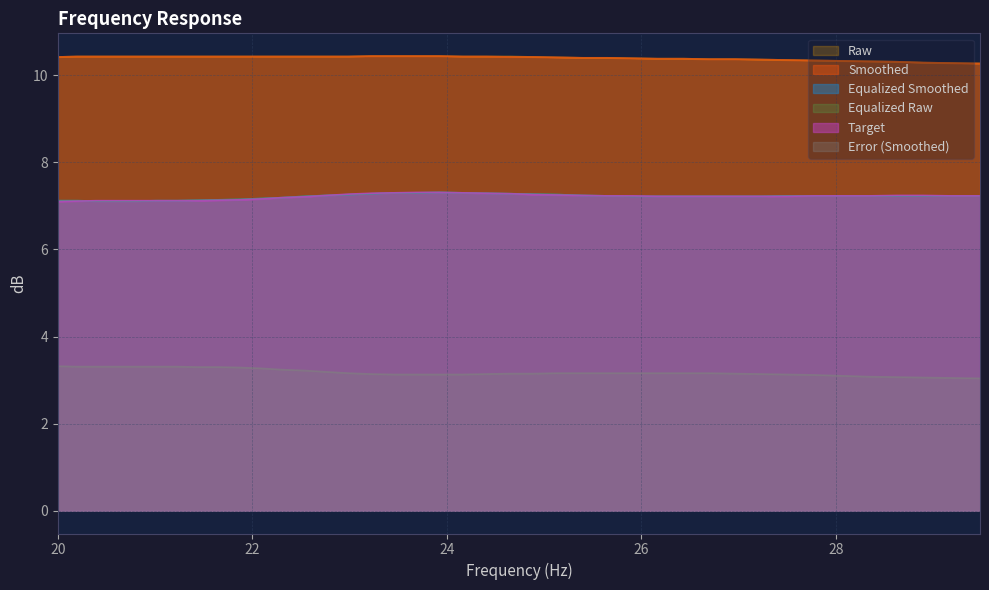

Reading left to right, extract all data points from this chart.

raw: 20.0=10.4	20.2=10.4	20.4=10.4	20.61=10.4	20.81=10.4	21.02=10.4	21.23=10.4	21.44=10.4	21.66=10.4	21.87=10.4	22.09=10.4	22.31=10.4	22.54=10.4	22.76=10.4	22.99=10.4	23.22=10.4	23.45=10.4	23.69=10.4	23.92=10.4	24.16=10.4	24.4=10.4	24.65=10.4	24.89=10.4	25.14=10.4	25.39=10.4	25.65=10.4	25.91=10.4	26.16=10.4	26.43=10.4	26.69=10.4	26.96=10.4	27.23=10.4	27.5=10.3	27.77=10.3	28.05=10.3	28.33=10.3	28.62=10.3	28.9=10.3	29.19=10.3	29.48=10.3
smoothed: 20.0=10.4	20.2=10.4	20.4=10.4	20.61=10.4	20.81=10.4	21.02=10.4	21.23=10.4	21.44=10.4	21.66=10.4	21.87=10.4	22.09=10.4	22.31=10.4	22.54=10.4	22.76=10.4	22.99=10.4	23.22=10.4	23.45=10.4	23.69=10.4	23.92=10.4	24.16=10.4	24.4=10.4	24.65=10.4	24.89=10.4	25.14=10.4	25.39=10.4	25.65=10.4	25.91=10.4	26.16=10.4	26.43=10.4	26.69=10.4	26.96=10.4	27.23=10.4	27.5=10.3	27.77=10.3	28.05=10.3	28.33=10.3	28.62=10.3	28.9=10.3	29.19=10.3	29.48=10.3
equalized_smoothed: 20.0=7.1	20.2=7.1	20.4=7.1	20.61=7.1	20.81=7.1	21.02=7.1	21.23=7.1	21.44=7.1	21.66=7.1	21.87=7.2	22.09=7.2	22.31=7.2	22.54=7.2	22.76=7.2	22.99=7.3	23.22=7.3	23.45=7.3	23.69=7.3	23.92=7.3	24.16=7.3	24.4=7.3	24.65=7.3	24.89=7.3	25.14=7.3	25.39=7.2	25.65=7.2	25.91=7.2	26.16=7.2	26.43=7.2	26.69=7.2	26.96=7.2	27.23=7.2	27.5=7.2	27.77=7.2	28.05=7.2	28.33=7.2	28.62=7.2	28.9=7.2	29.19=7.2	29.48=7.2
equalized_raw: 20.0=7.1	20.2=7.1	20.4=7.1	20.61=7.1	20.81=7.1	21.02=7.1	21.23=7.1	21.44=7.1	21.66=7.1	21.87=7.2	22.09=7.2	22.31=7.2	22.54=7.2	22.76=7.2	22.99=7.3	23.22=7.3	23.45=7.3	23.69=7.3	23.92=7.3	24.16=7.3	24.4=7.3	24.65=7.3	24.89=7.3	25.14=7.3	25.39=7.2	25.65=7.2	25.91=7.2	26.16=7.2	26.43=7.2	26.69=7.2	26.96=7.2	27.23=7.2	27.5=7.2	27.77=7.2	28.05=7.2	28.33=7.2	28.62=7.2	28.9=7.2	29.19=7.2	29.48=7.2
target: 20.0=7.1	20.2=7.1	20.4=7.1	20.61=7.1	20.81=7.1	21.02=7.1	21.23=7.1	21.44=7.1	21.66=7.1	21.87=7.1	22.09=7.2	22.31=7.2	22.54=7.2	22.76=7.2	22.99=7.3	23.22=7.3	23.45=7.3	23.69=7.3	23.92=7.3	24.16=7.3	24.4=7.3	24.65=7.3	24.89=7.3	25.14=7.2	25.39=7.2	25.65=7.2	25.91=7.2	26.16=7.2	26.43=7.2	26.69=7.2	26.96=7.2	27.23=7.2	27.5=7.2	27.77=7.2	28.05=7.2	28.33=7.2	28.62=7.2	28.9=7.2	29.19=7.2	29.48=7.2
error_smoothed: 20.0=3.3	20.2=3.3	20.4=3.3	20.61=3.3	20.81=3.3	21.02=3.3	21.23=3.3	21.44=3.3	21.66=3.3	21.87=3.3	22.09=3.3	22.31=3.2	22.54=3.2	22.76=3.2	22.99=3.2	23.22=3.1	23.45=3.1	23.69=3.1	23.92=3.1	24.16=3.1	24.4=3.1	24.65=3.1	24.89=3.1	25.14=3.2	25.39=3.2	25.65=3.2	25.91=3.2	26.16=3.2	26.43=3.2	26.69=3.2	26.96=3.1	27.23=3.1	27.5=3.1	27.77=3.1	28.05=3.1	28.33=3.1	28.62=3.1	28.9=3.1	29.19=3.0	29.48=3.0